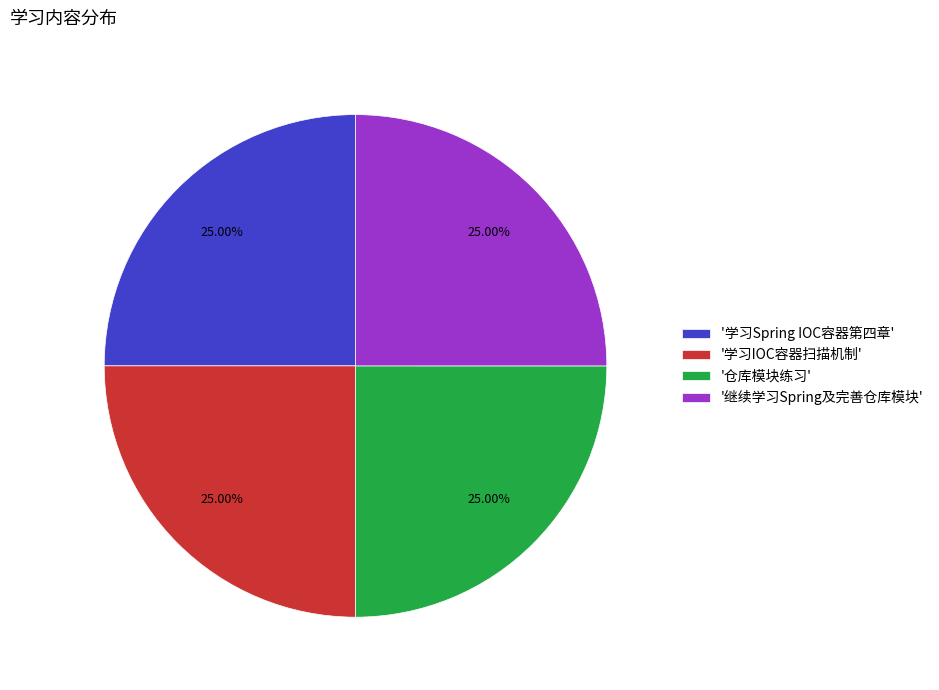

Does '学习Spring IOC容器第四章' represent more than half of the total?

No